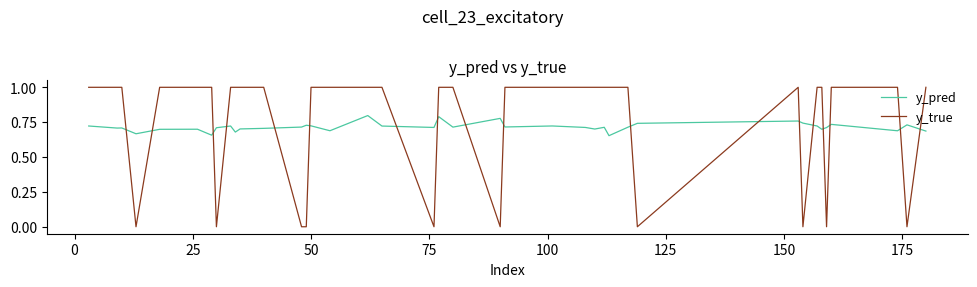

Does the chart display data point markers on the line(s)?

No